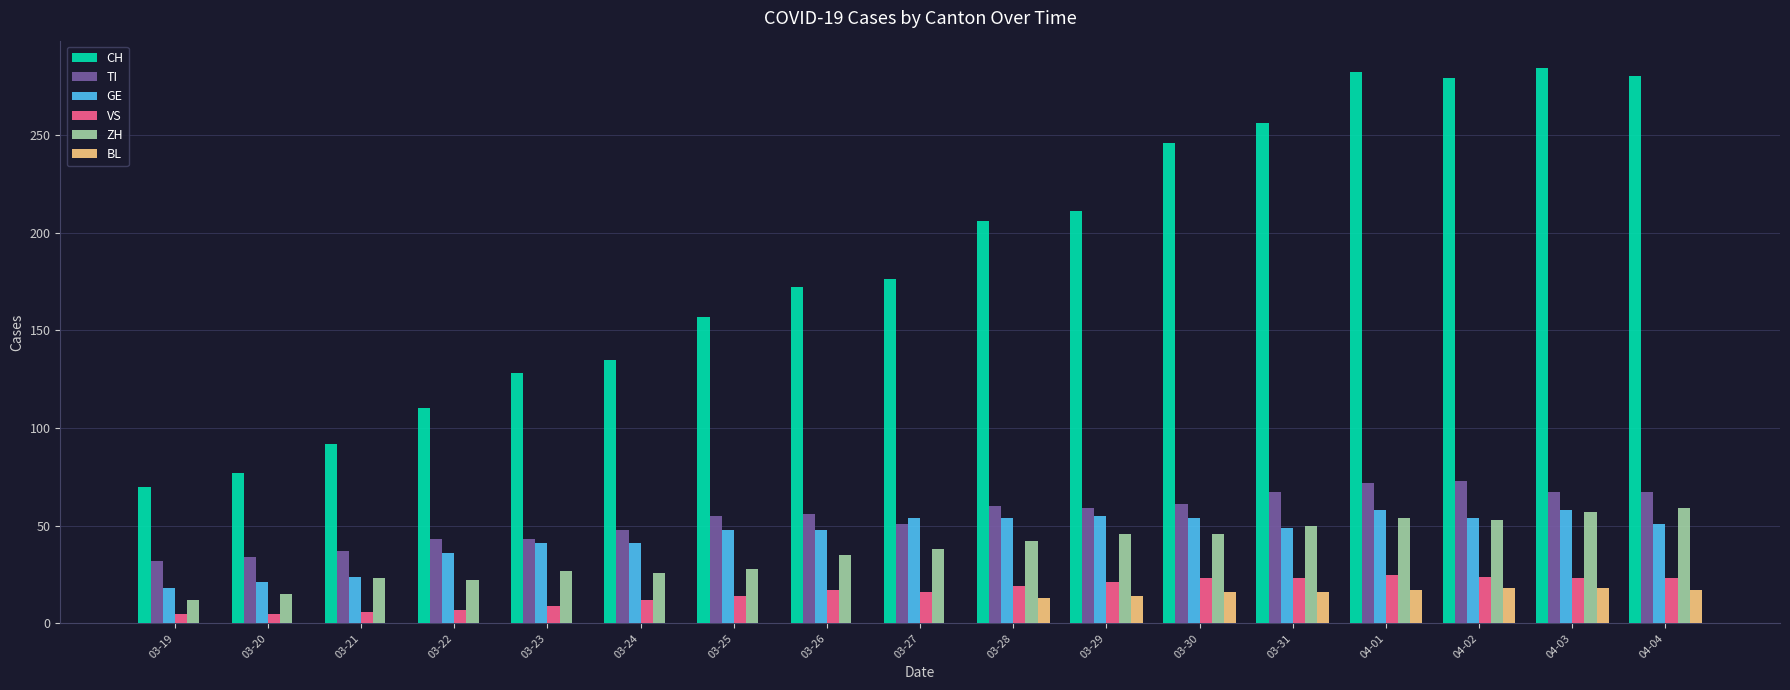

What is the difference between the VS values at 04-02 and 03-21?

18